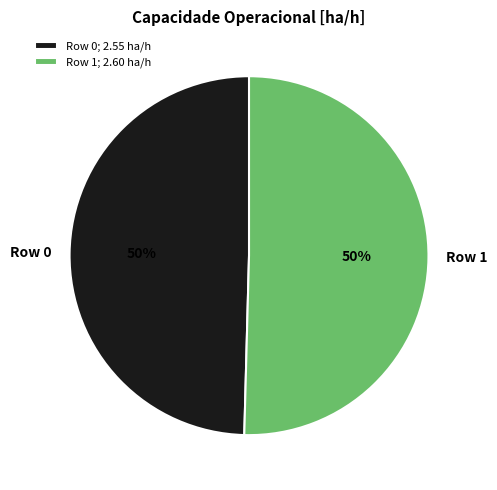

Is it true that Row 0 is 35% of the pie?

False